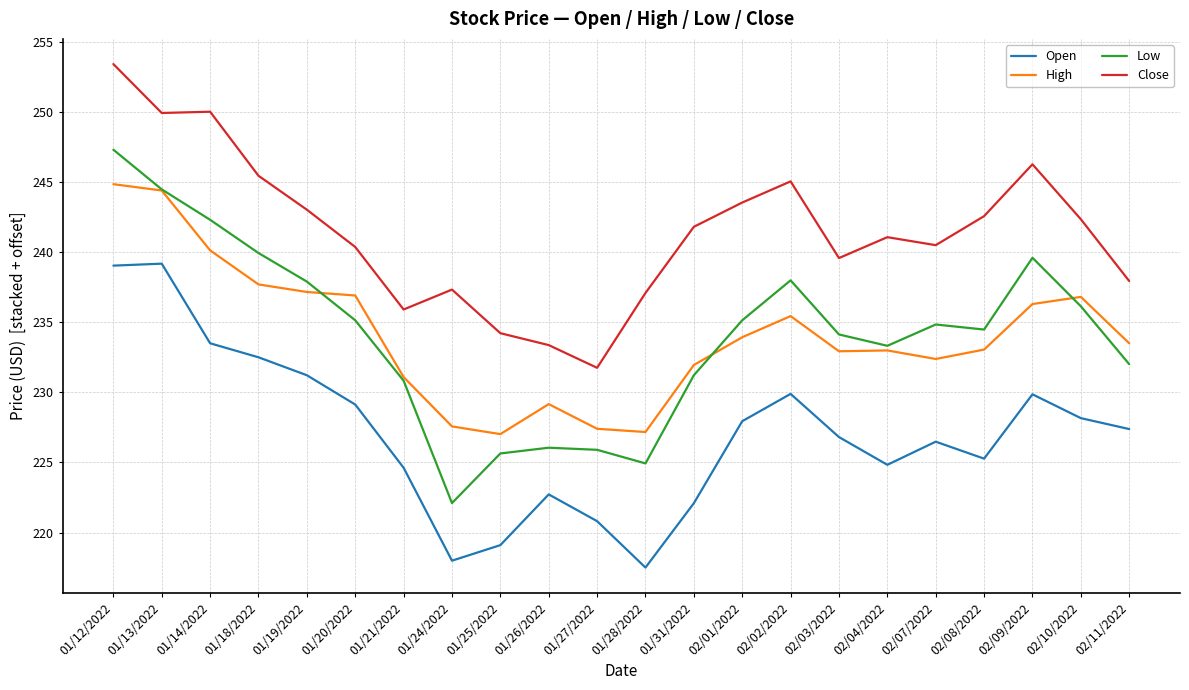

What is the smallest value displayed?

217.5